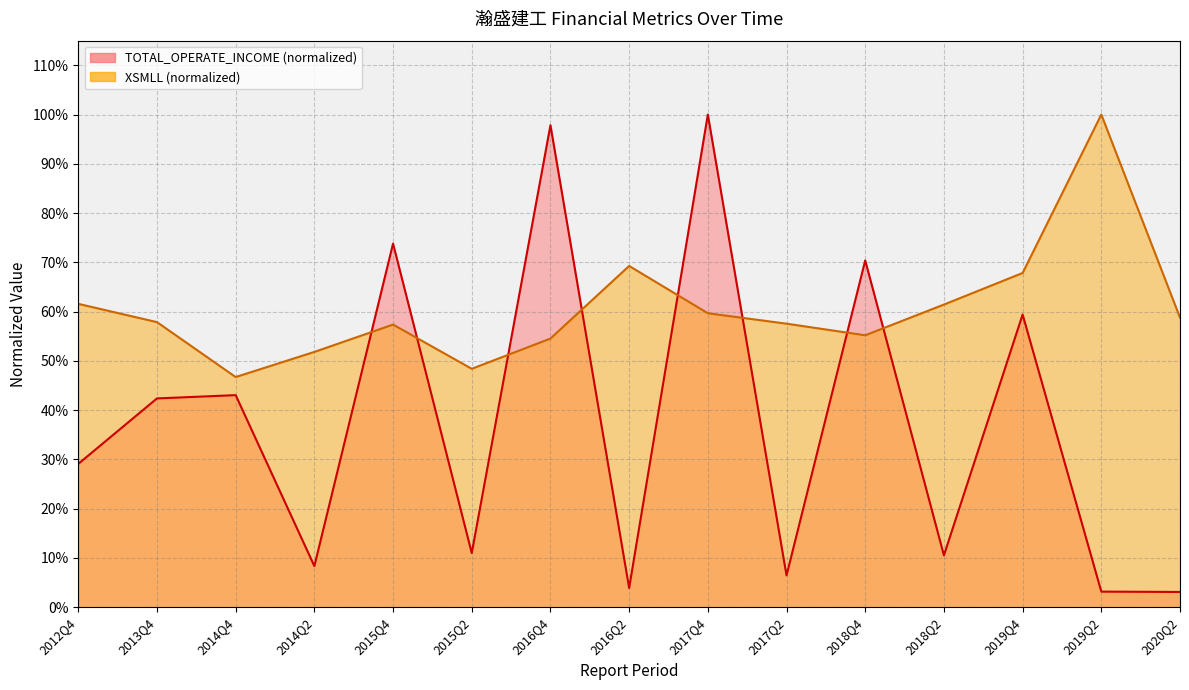

Where is the first local minimum for XSMLL?

2014Q4